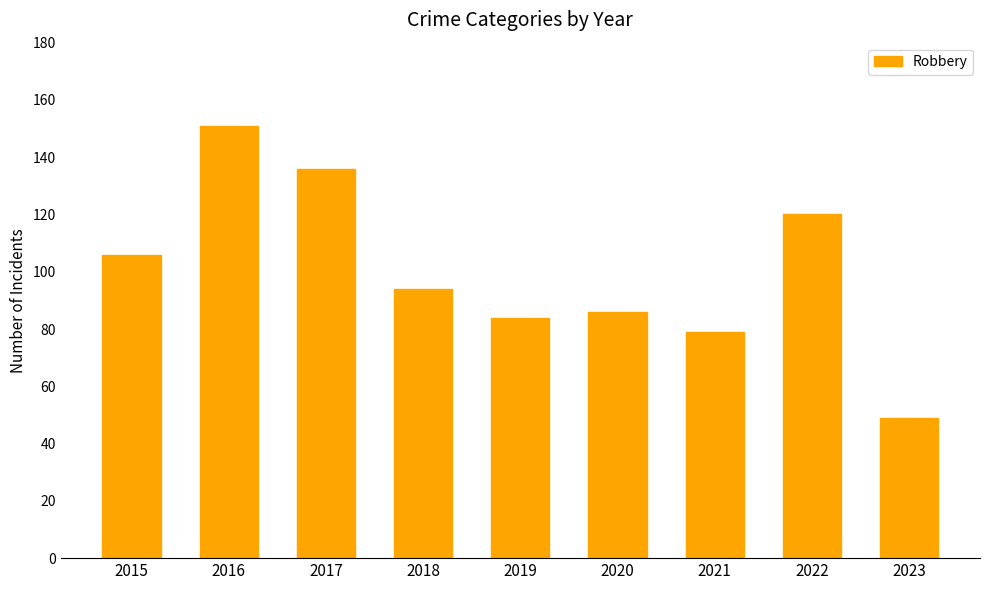

Reading left to right, transcribe all the data shown in this chart.

2015=106	2016=151	2017=136	2018=94	2019=84	2020=86	2021=79	2022=120	2023=49